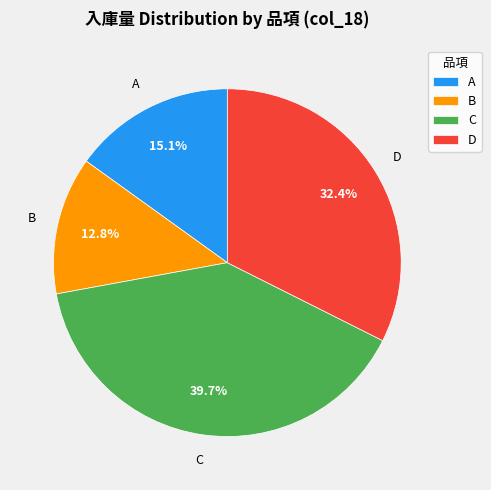

Is B the majority of the pie?

No